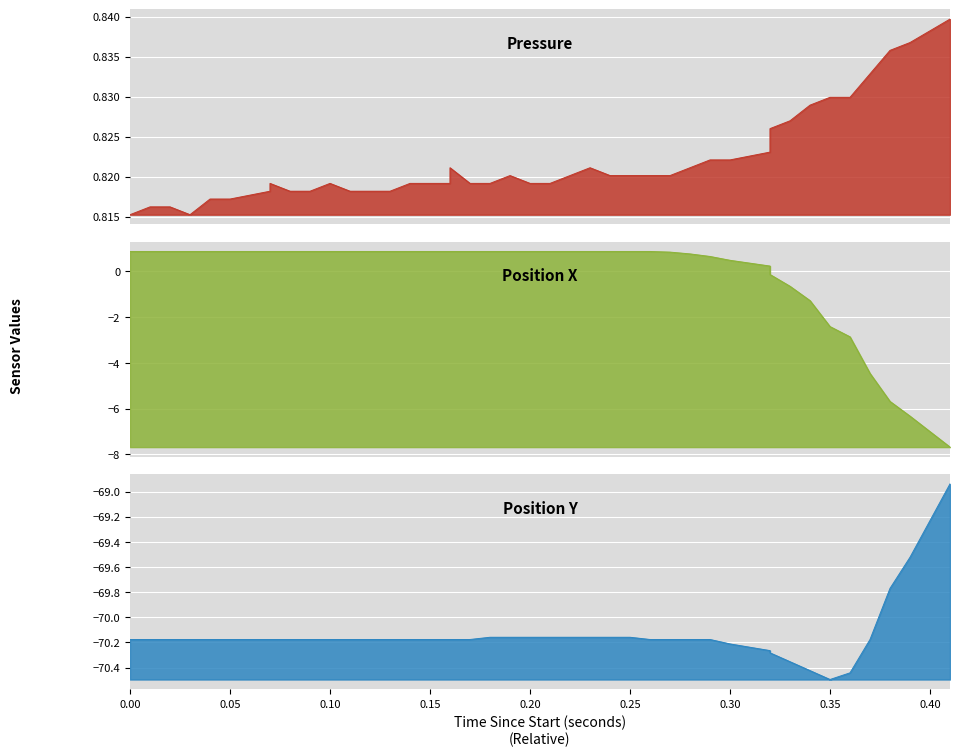

How many positive values does the pos_x series have?

31